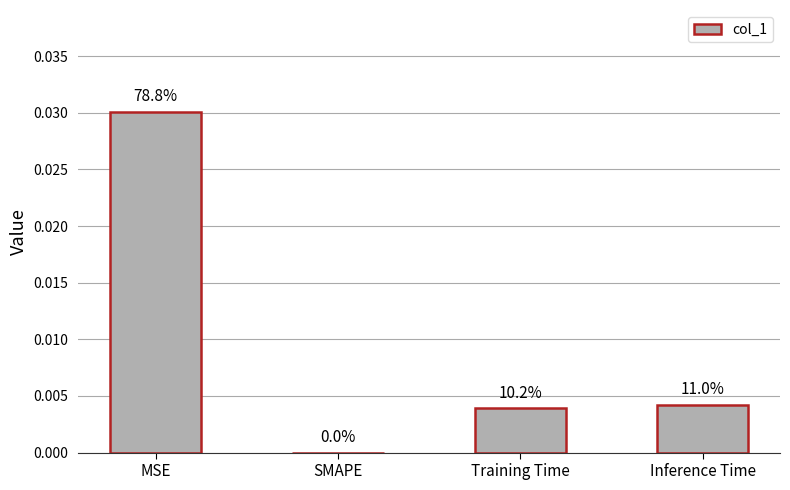

Rank the categories by value from lowest to highest.

SMAPE, Training Time, Inference Time, MSE